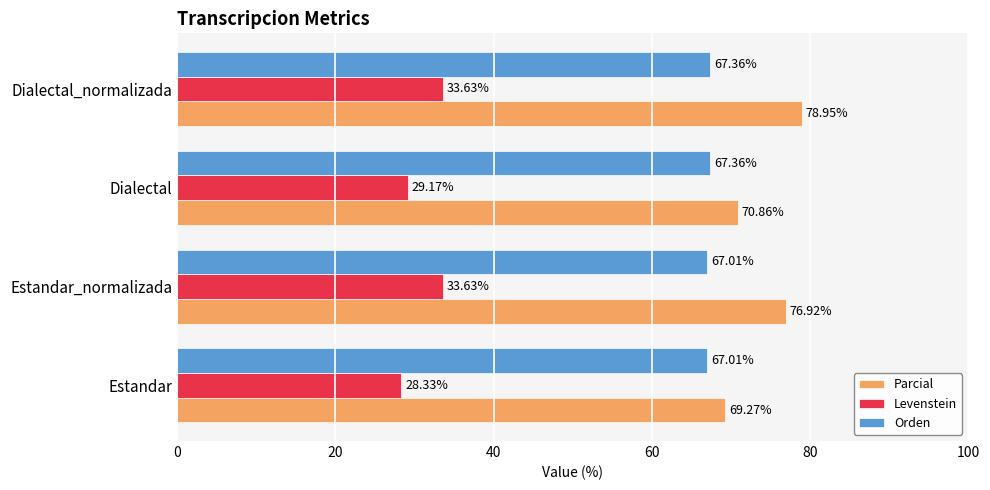

Which series has the widest spread of values?

Parcial